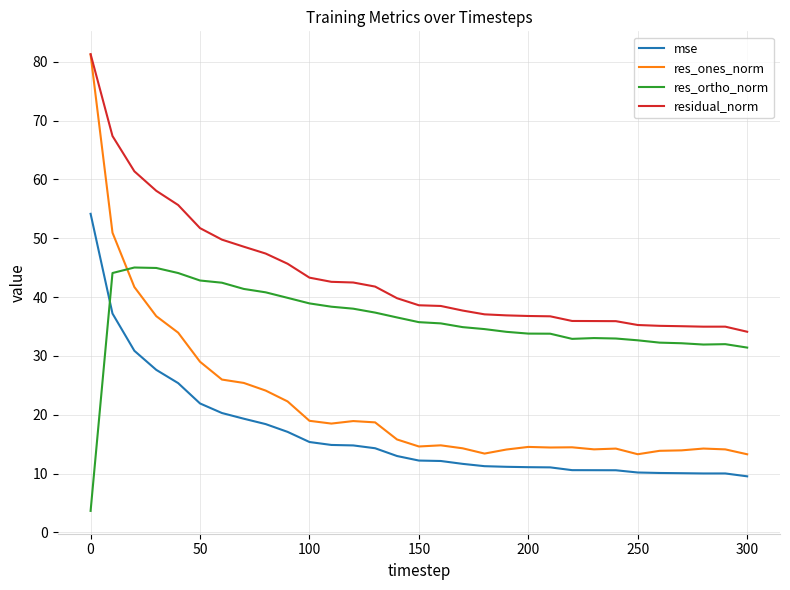

List the series in order of their overall mean, highest first.

residual_norm, res_ortho_norm, res_ones_norm, mse